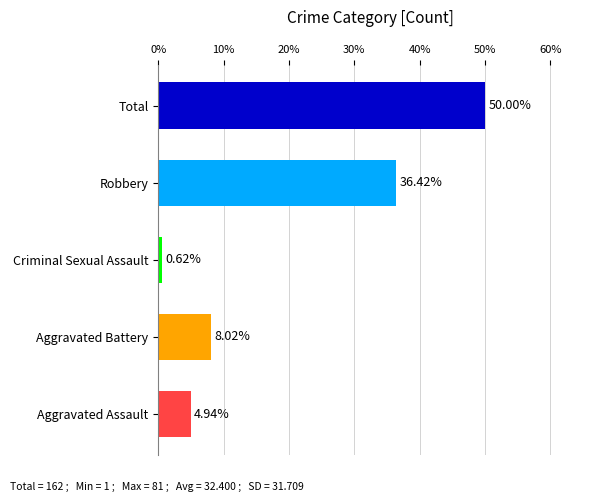

Rank the categories by value from lowest to highest.

Criminal Sexual Assault, Aggravated Assault, Aggravated Battery, Robbery, Total